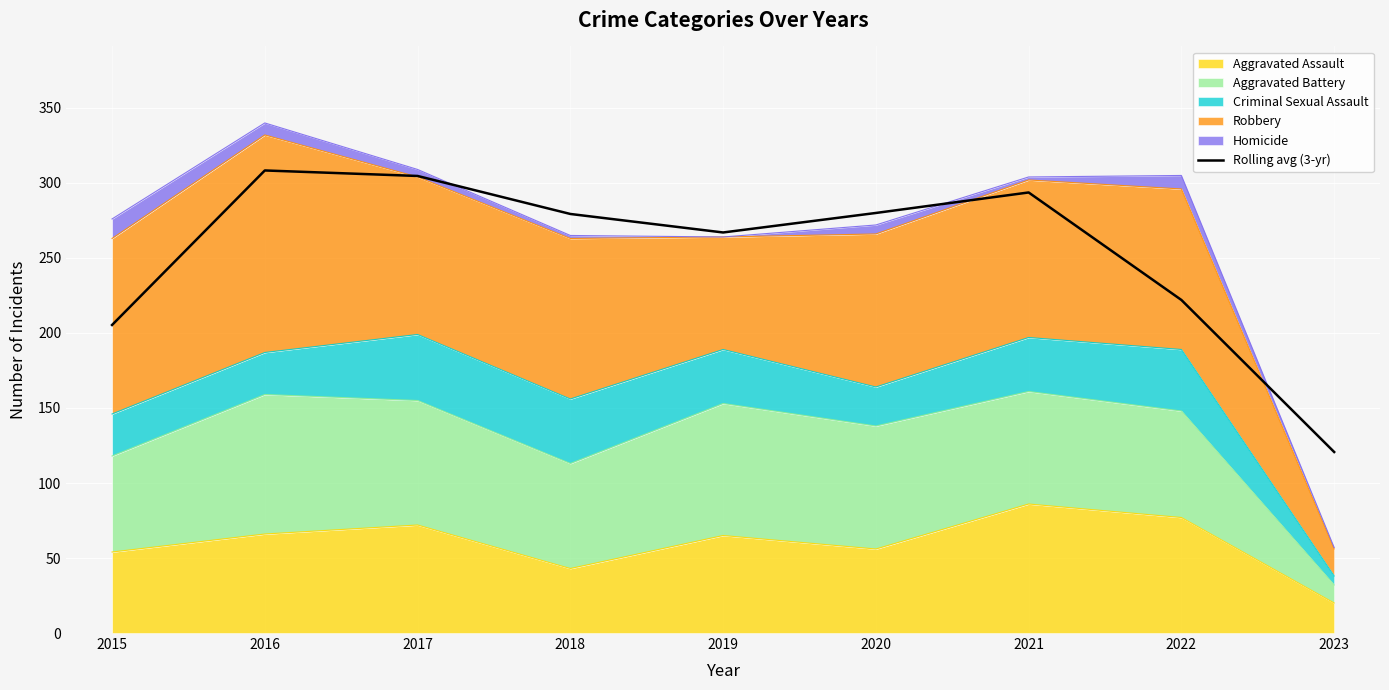

What is the sum of the values at 2018 and 2015?

484.7